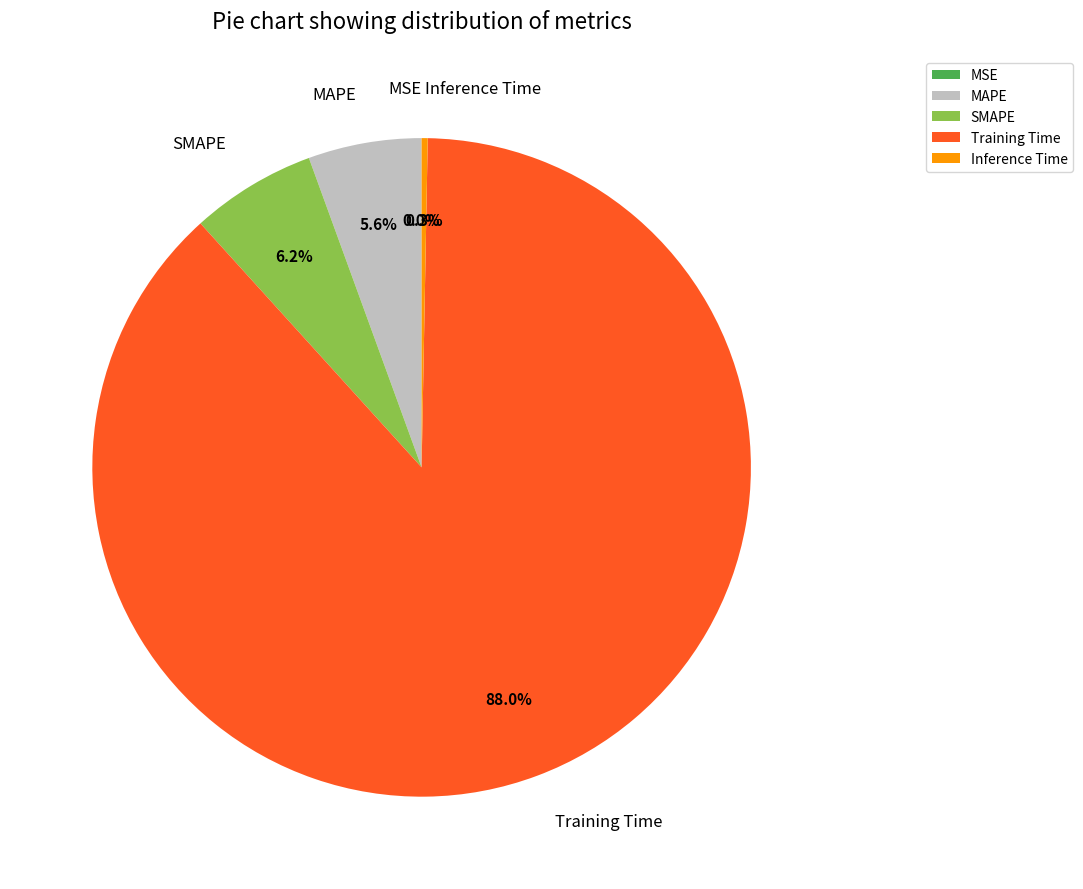

Which category has the biggest portion of the pie?

Training Time